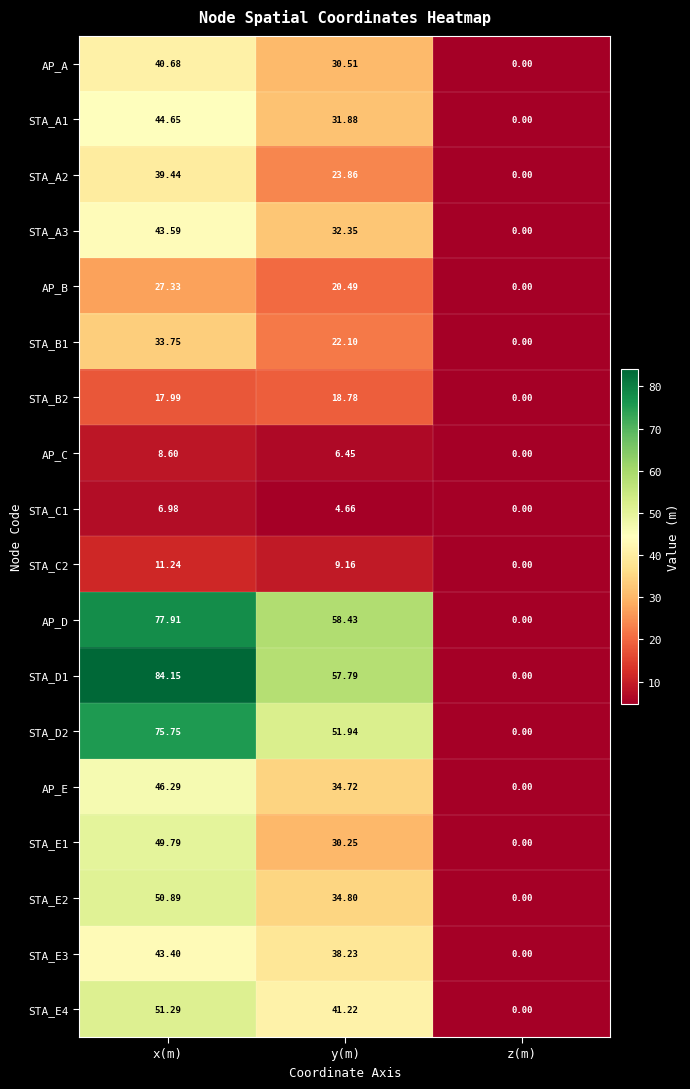

Where is AP_E nearest to the value 23?

y(m)